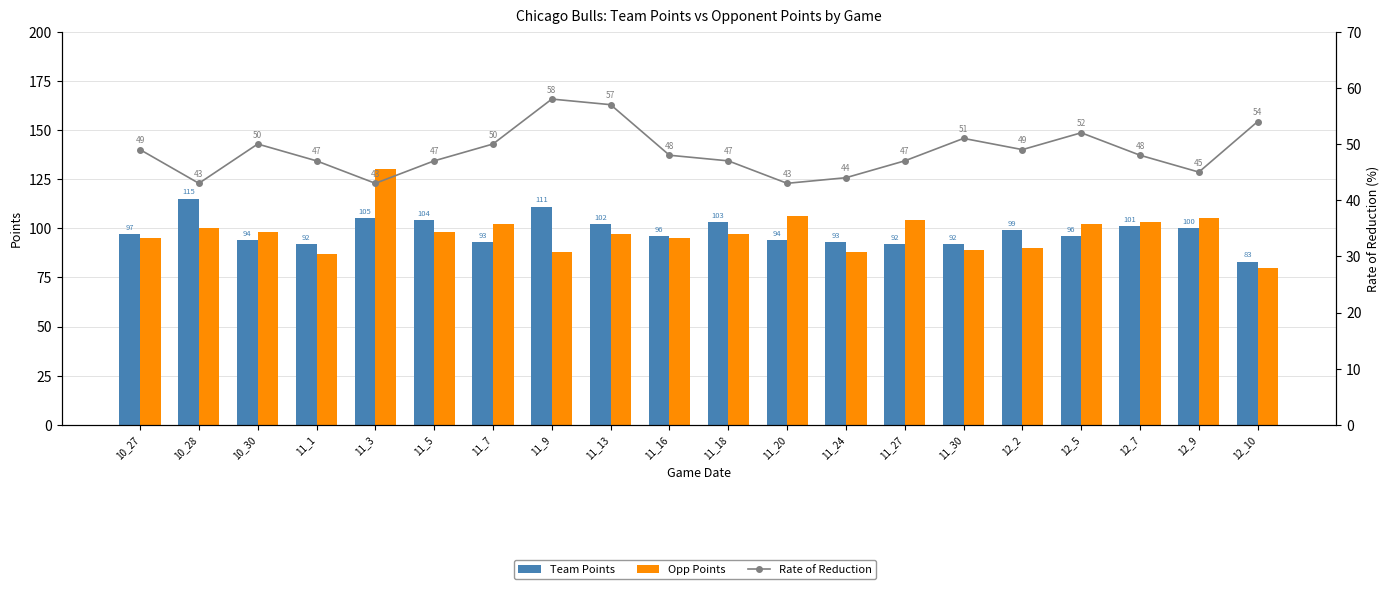

Does the chart contain any negative values?

No